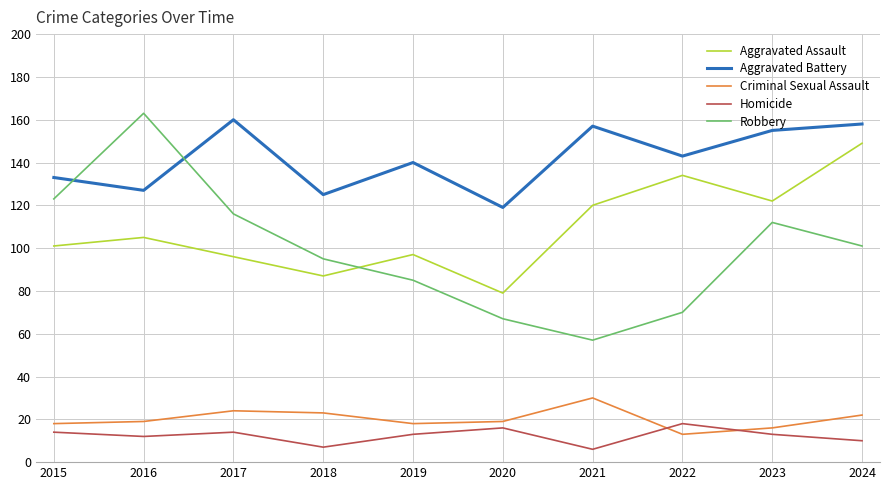

Which category has the highest value in the Aggravated Battery series?

2017